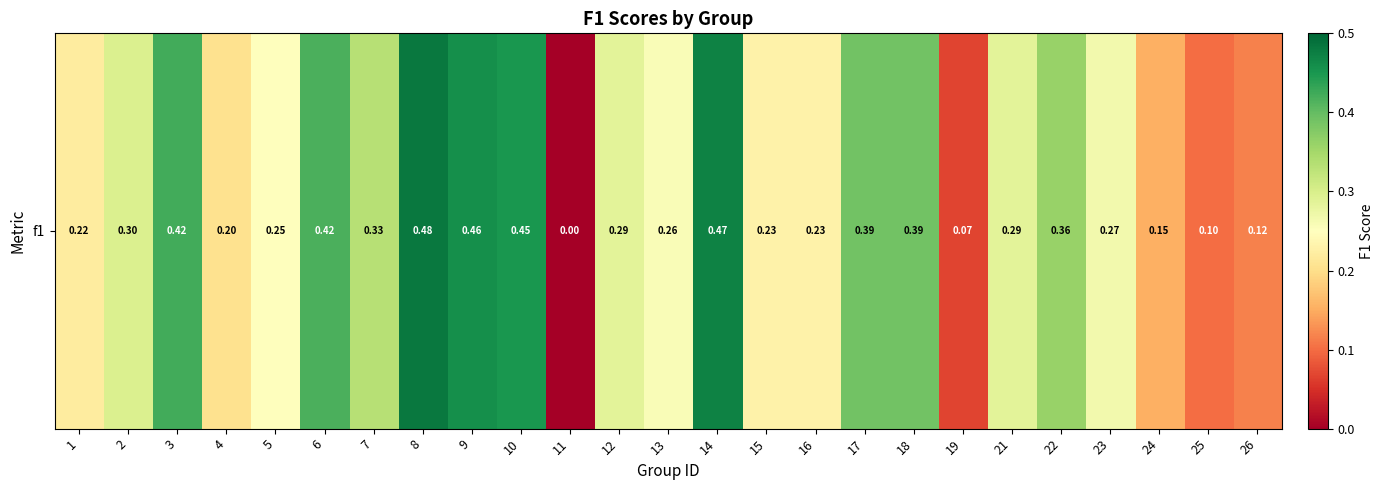

What is the average value?

0.3